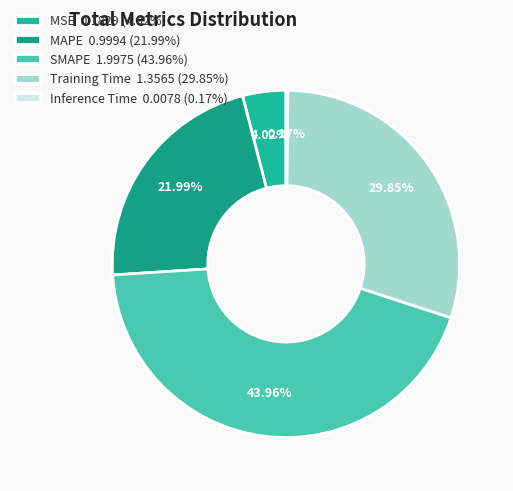

What is the total percentage of Inference Time and MSE?

4.2%